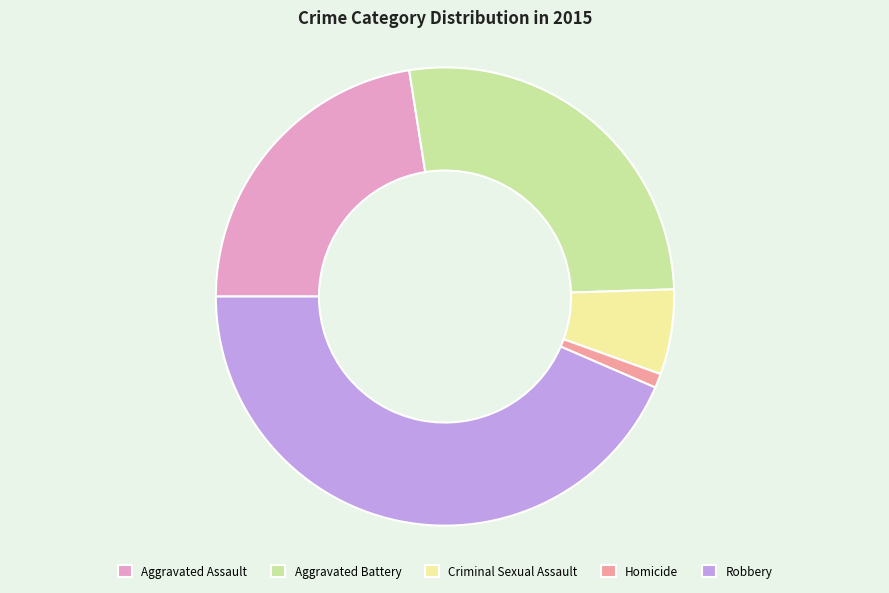

How many segments does this pie chart have?

5